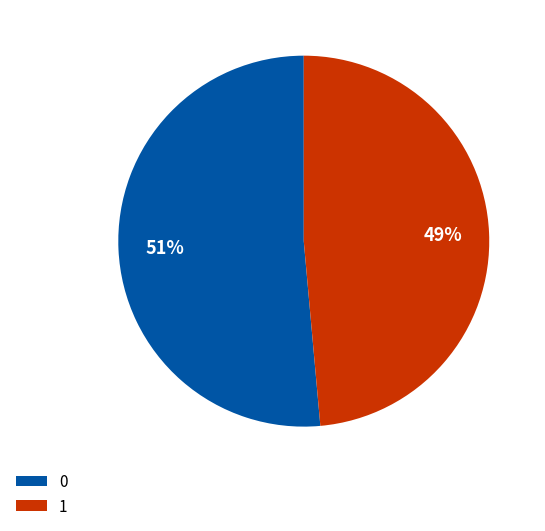

Is the sum of 1 and 0 greater than half?

Yes